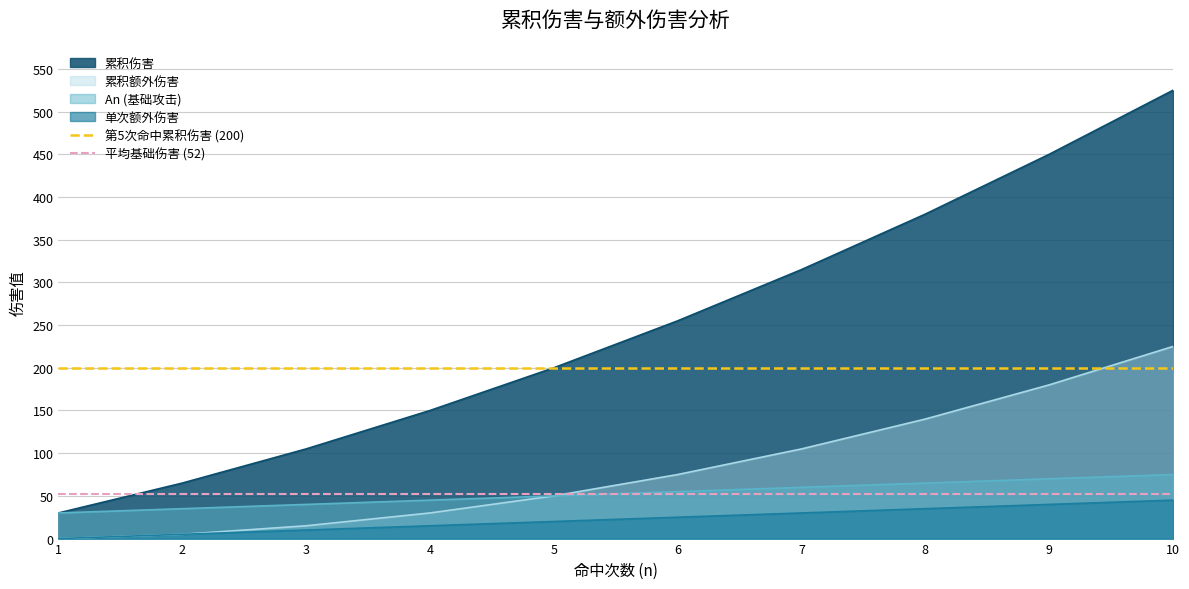

What is the lowest value of the 第5次命中累积伤害 (200) series?

200.0